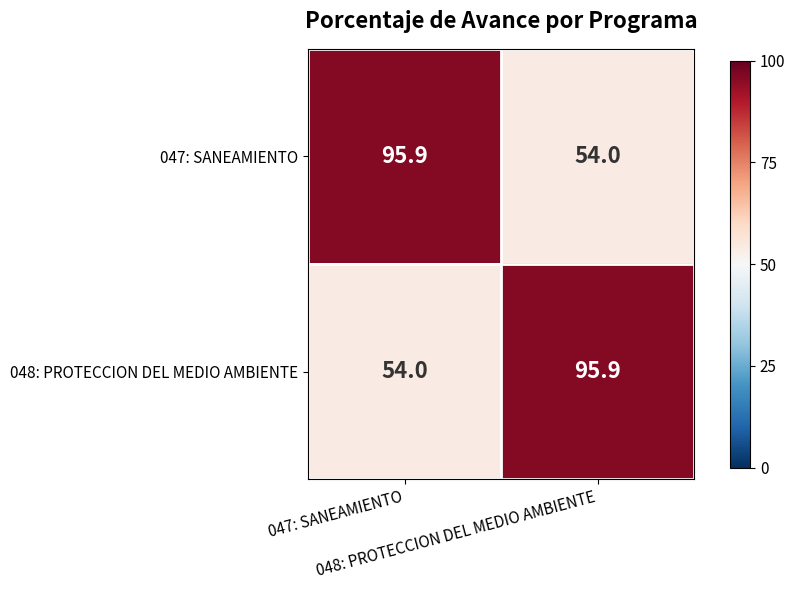

What is the greatest value displayed?

95.9